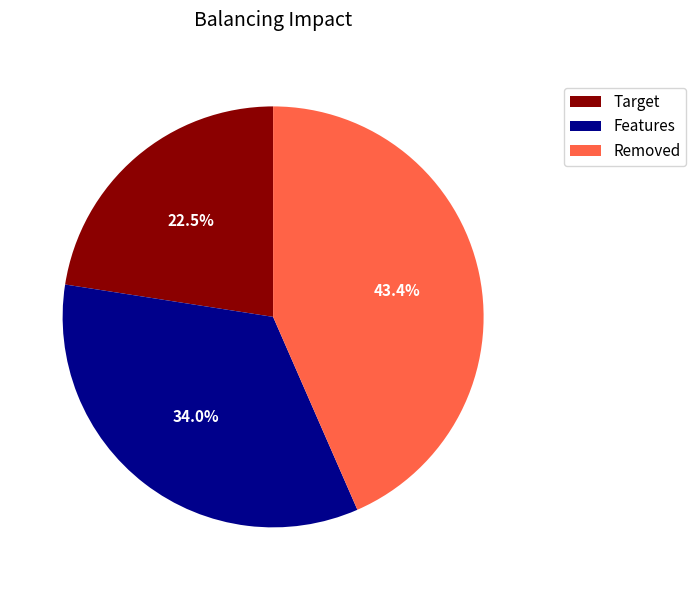

What is the ratio of the value at Removed to the value at Target?

1.9